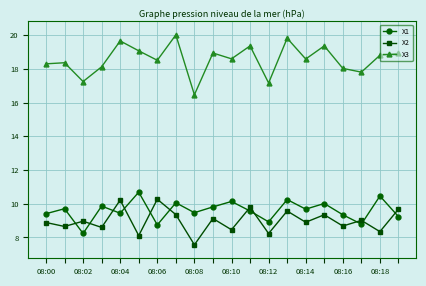

What is the average value of the X1 series?

9.6